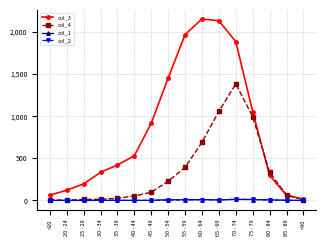

What is the label of the 11th point from the left?

65 - 69